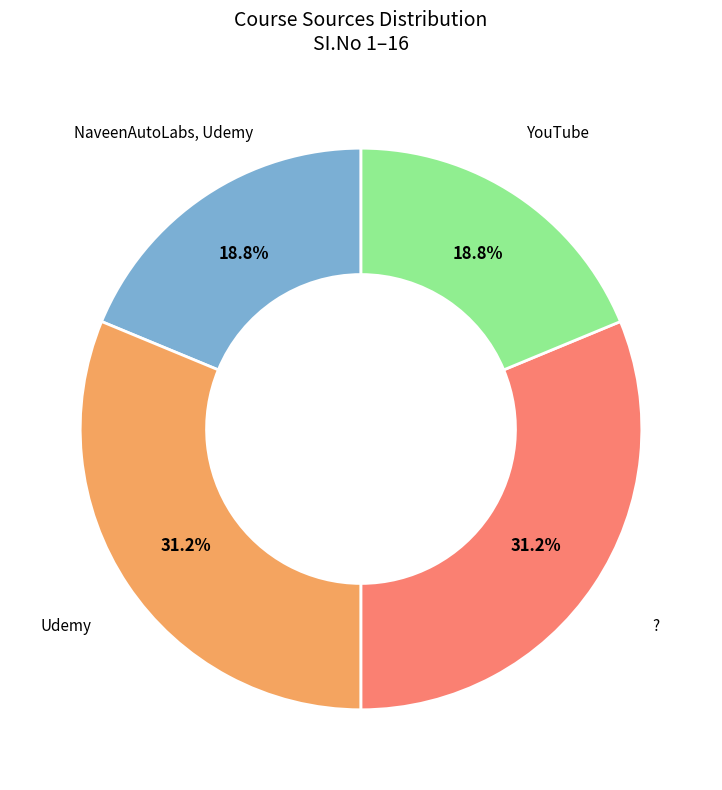

True or false: ? accounts for 31% of the total.

True